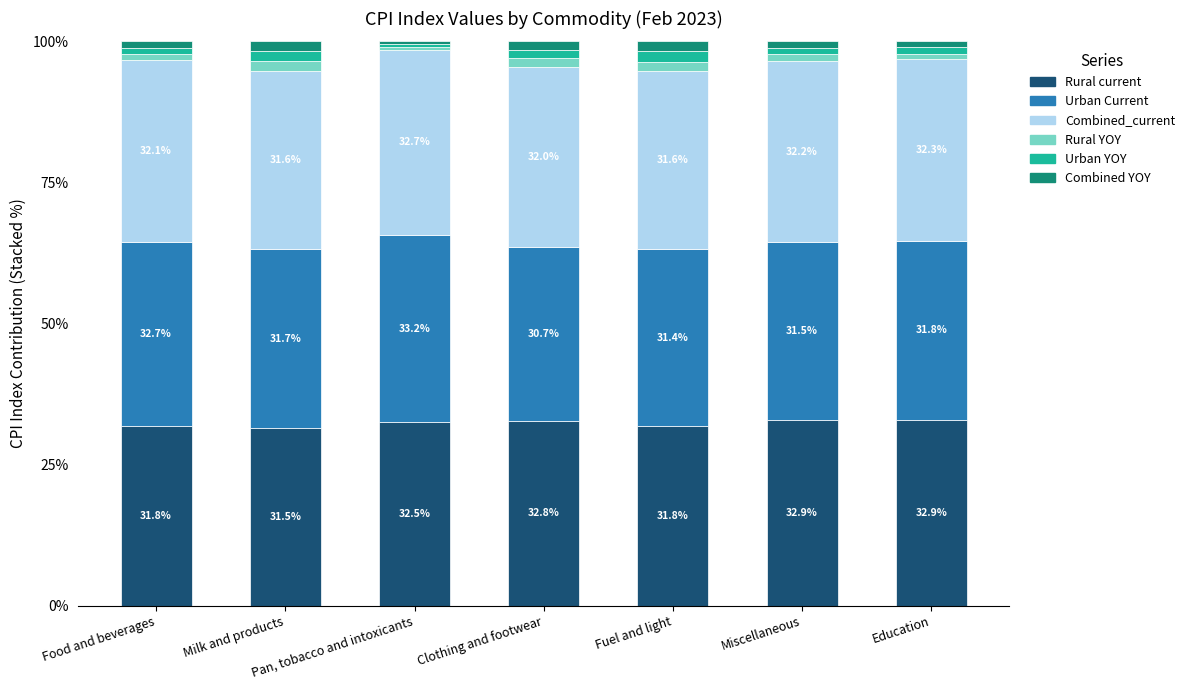

True or false: Rural current has a value of 17.2 at Miscellaneous.

False